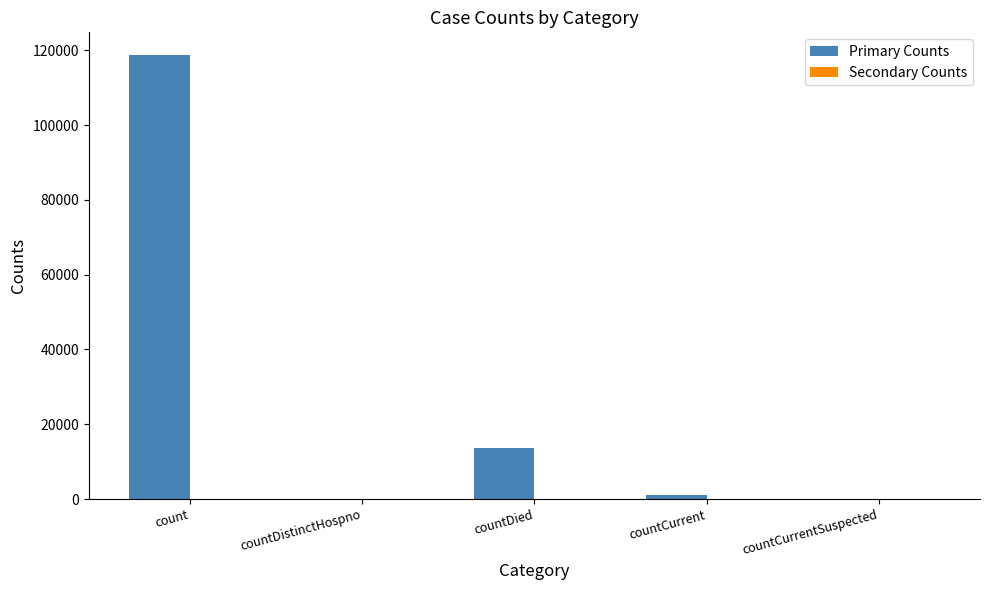

Which label corresponds to the largest value in the chart?

count